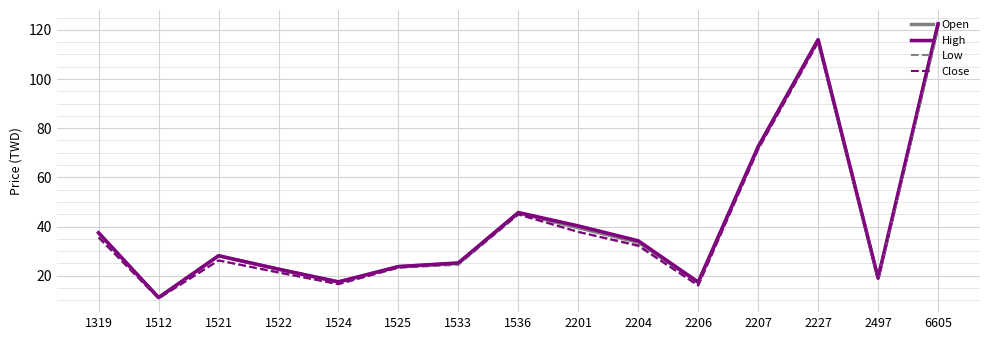

What is the total value across all series at 1524?

68.0